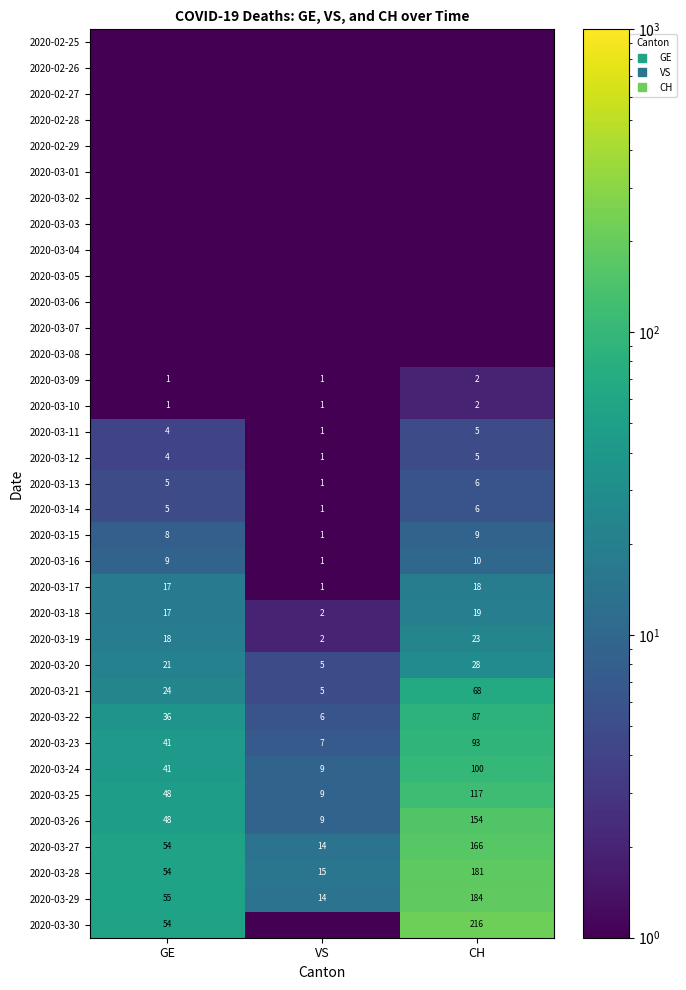

What is the difference between the maximum and minimum values in the 2020-03-27 series?

152.0